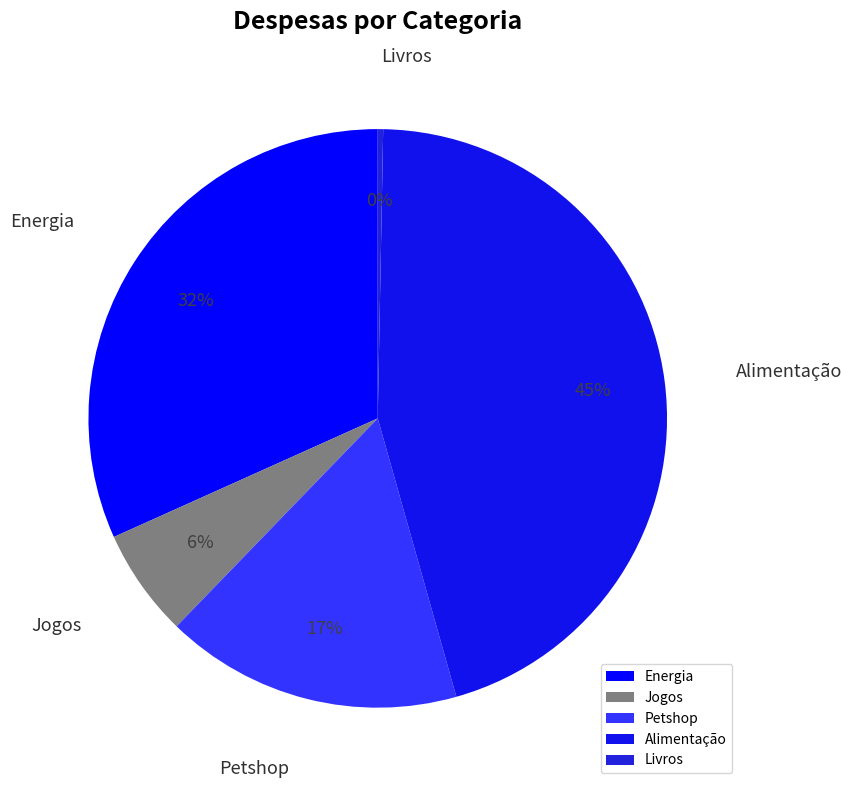

Do Energia and Jogos together represent more than half of the pie?

No